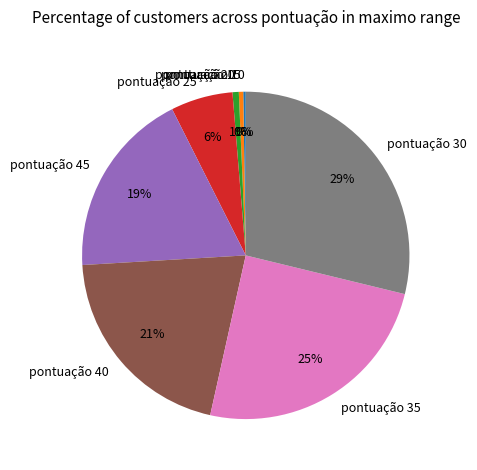

Does any single category account for the majority?

No